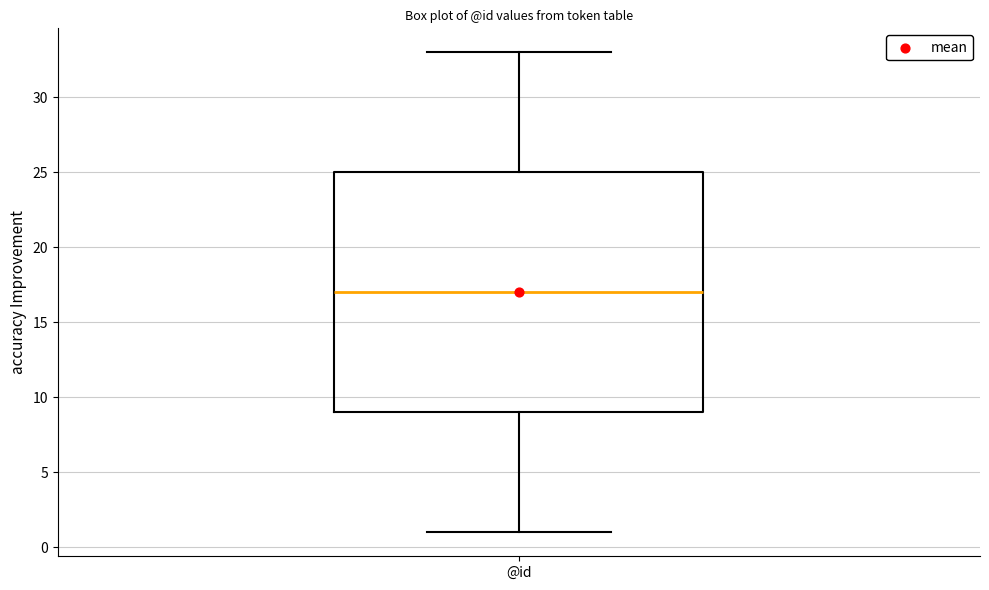

Where is the lower edge of the box for @id on the y-axis? The values are not printed on the chart, so give them approximately, as read against the axis.

9